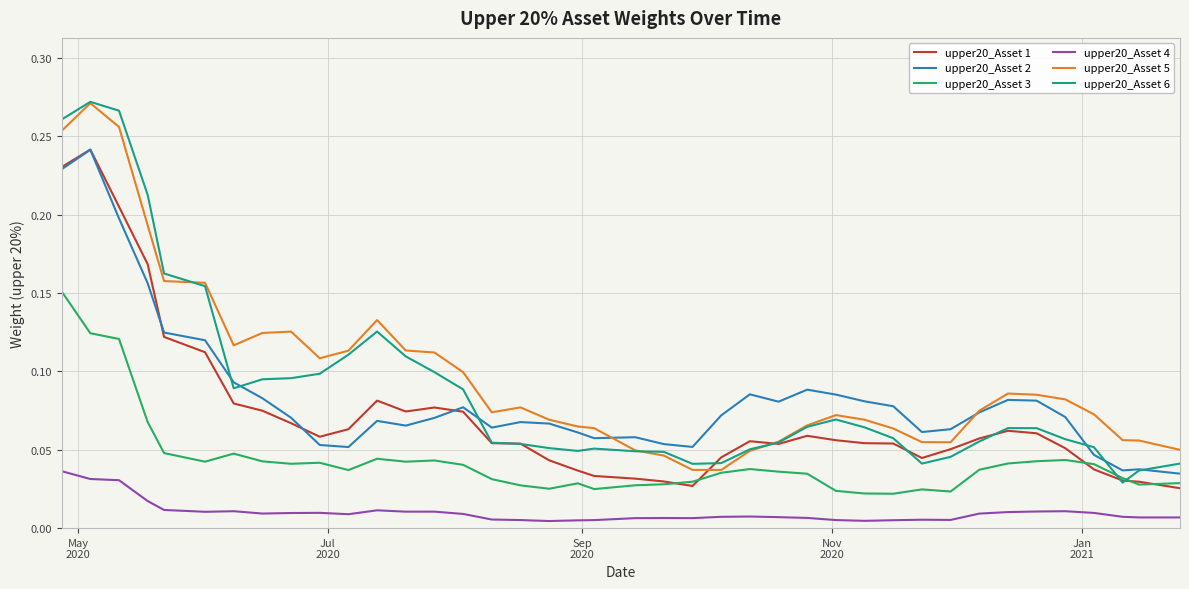

True or false: upper20_Asset 3 and upper20_Asset 4 cross at least once.

False